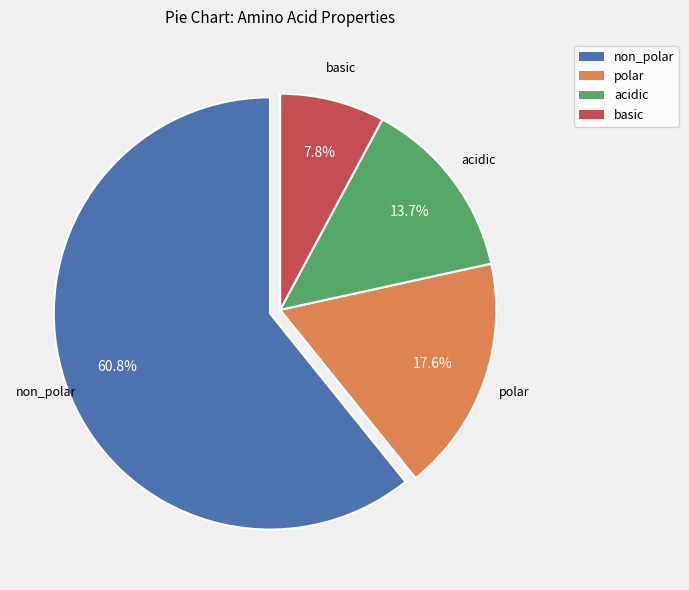

To the nearest percent, what is the difference between the largest and smallest slice percentages?

53%